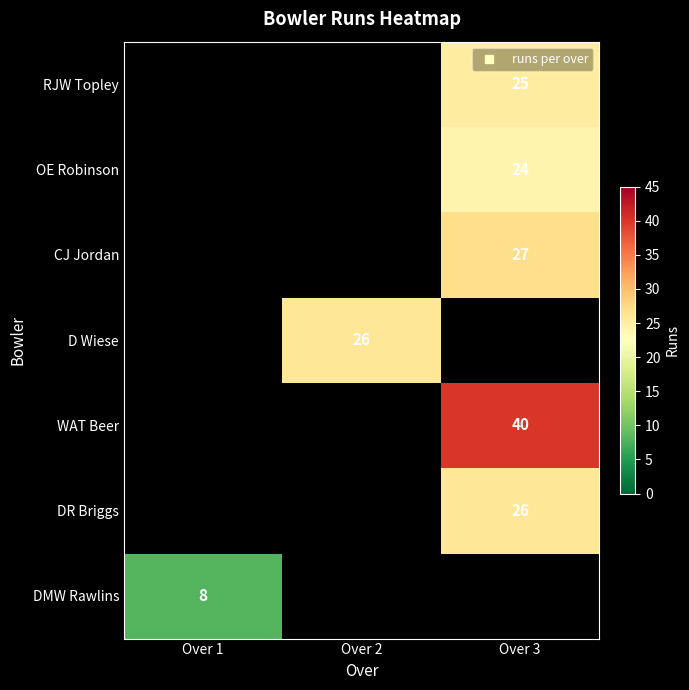

Which category has the lowest value across all series?

Over 1